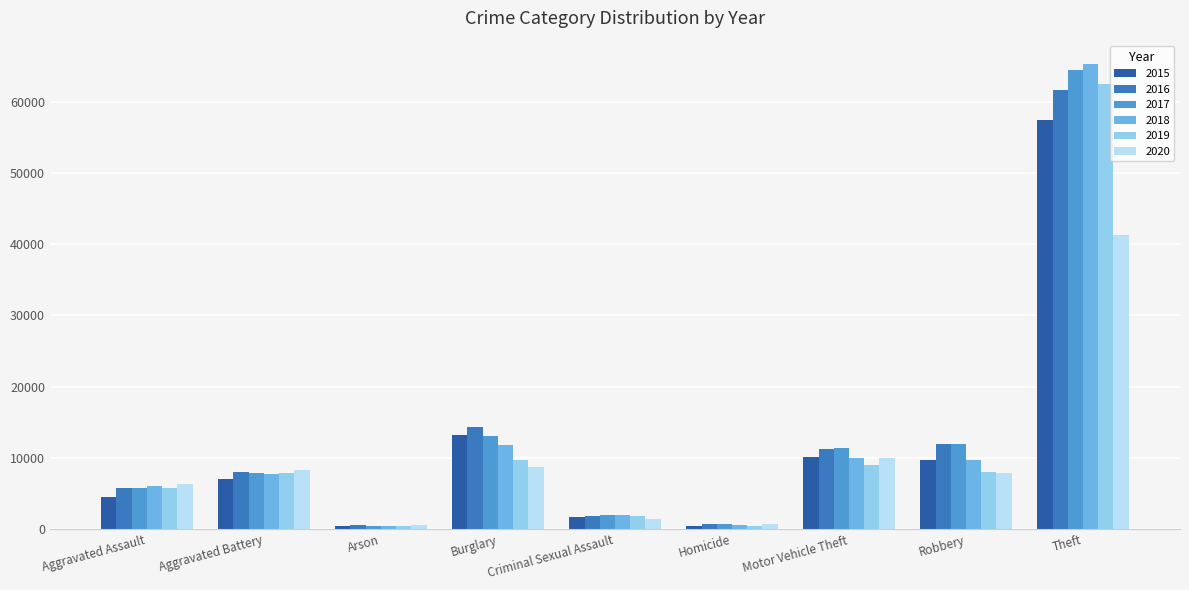

Which series has the widest spread of values?

2018